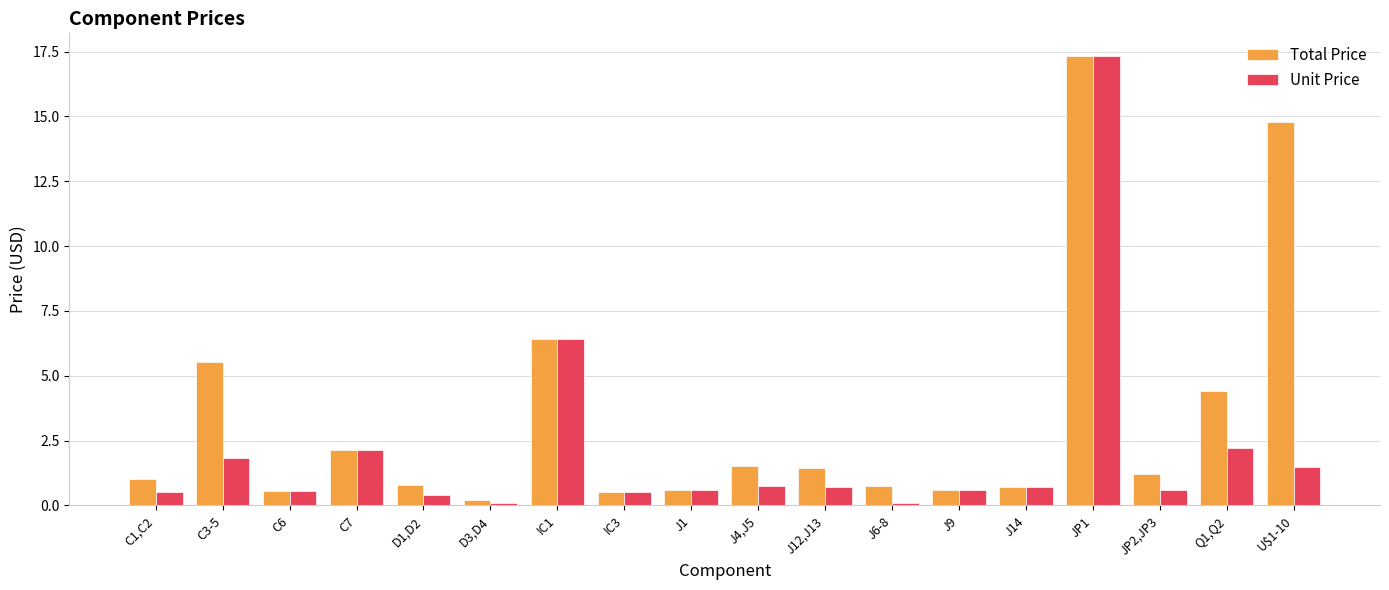

What is the difference between the maximum and minimum values in the Unit Price series?

17.2